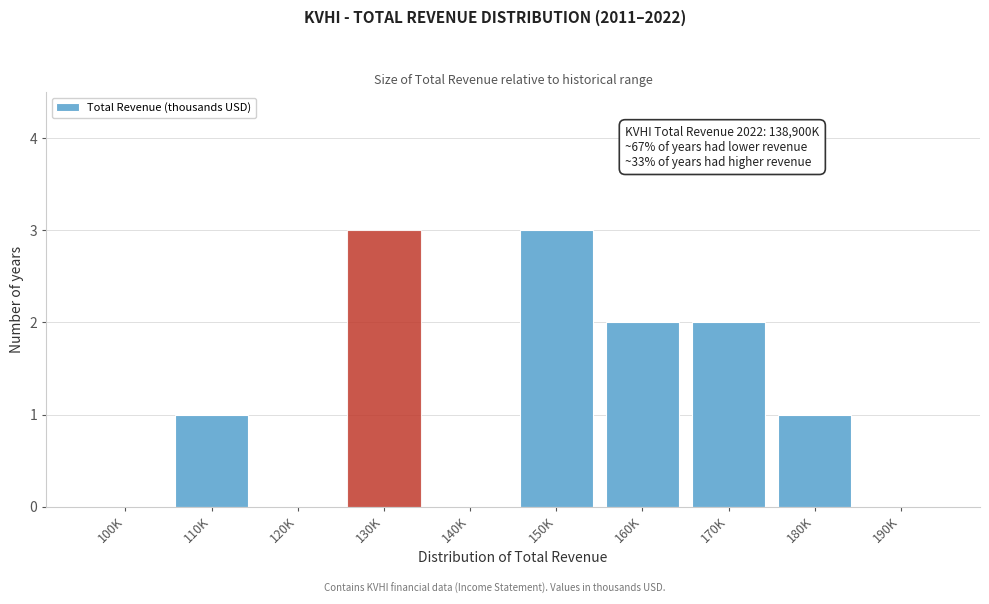

Reading left to right, list all the values displayed in this chart.

100K=0	110K=1	120K=0	130K=3	140K=0	150K=3	160K=2	170K=2	180K=1	190K=0